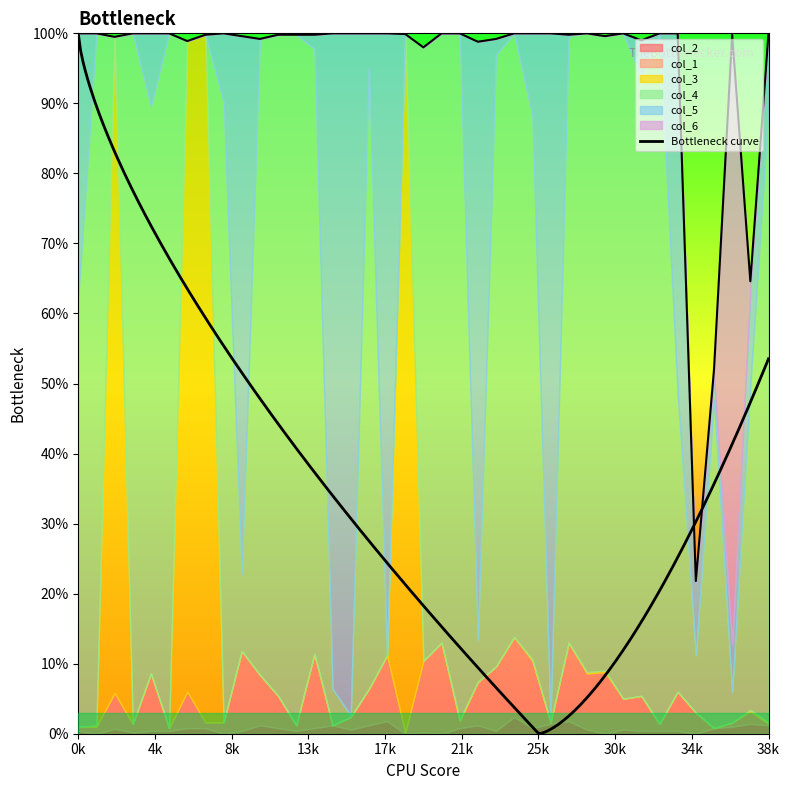

Between 10 and 6, which is larger?

10